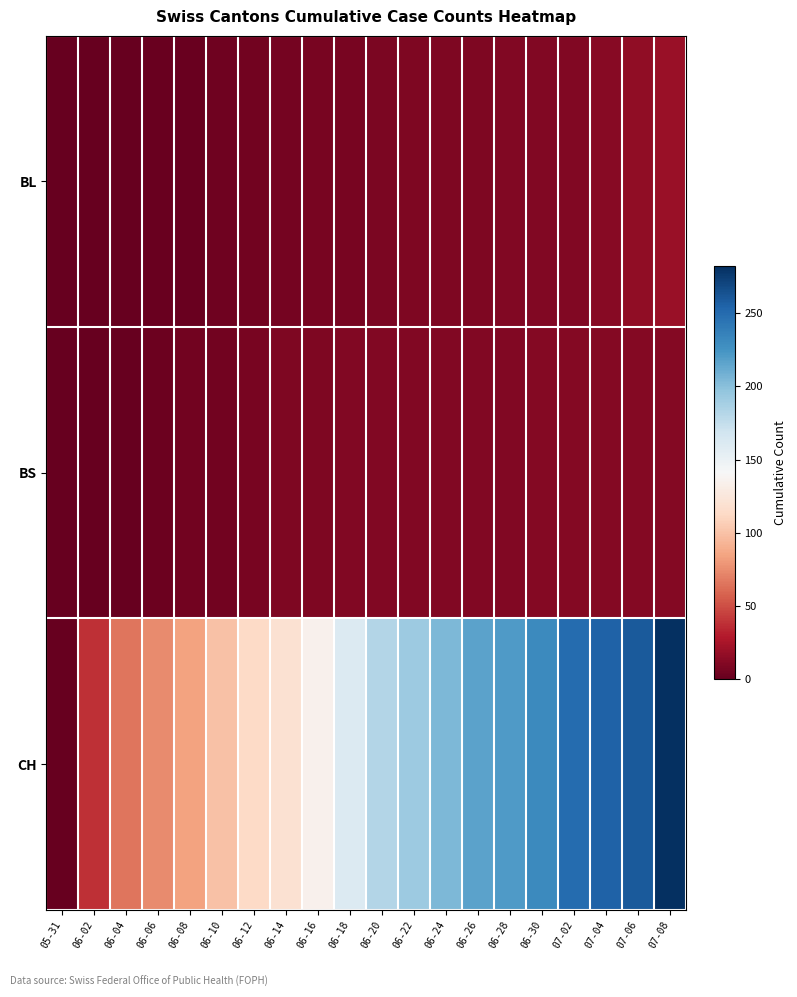

Reading left to right, what are all the values shown in this chart?

BL: 05-31=0	06-02=0	06-04=0	06-06=2	06-08=2	06-10=4	06-12=5	06-14=6	06-16=7	06-18=7	06-20=8	06-22=9	06-24=9	06-26=9	06-28=10	06-30=10	07-02=11	07-04=13	07-06=16	07-08=19
BS: 05-31=0	06-02=0	06-04=1	06-06=3	06-08=5	06-10=5	06-12=7	06-14=9	06-16=9	06-18=10	06-20=10	06-22=11	06-24=11	06-26=11	06-28=11	06-30=12	07-02=12	07-04=12	07-06=12	07-08=12
CH: 05-31=0	06-02=38	06-04=66	06-06=74	06-08=84	06-10=100	06-12=113	06-14=119	06-16=135	06-18=160	06-20=182	06-22=192	06-24=204	06-26=217	06-28=221	06-30=231	07-02=249	07-04=255	07-06=259	07-08=282